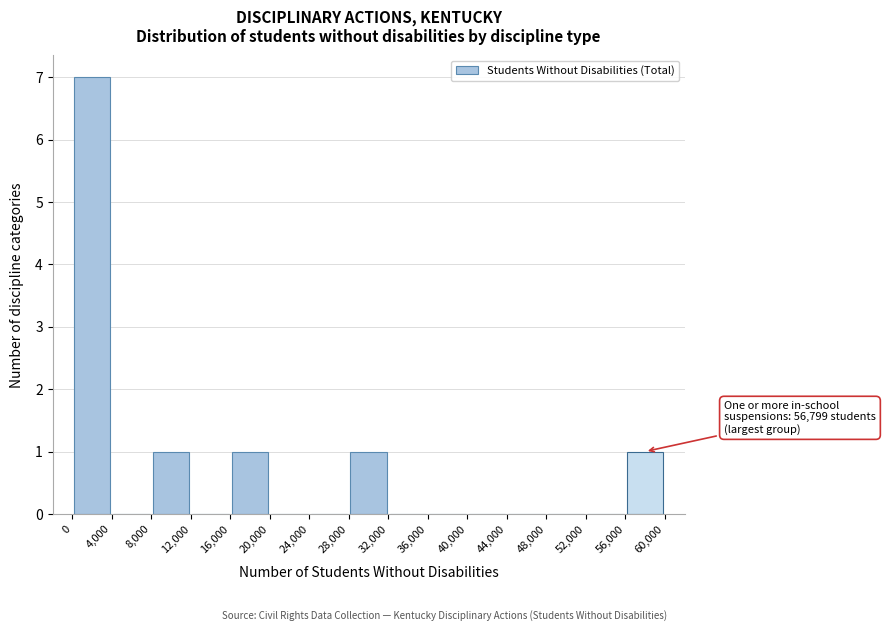

Which range on the x-axis has the tallest bar?

0 to 4,000